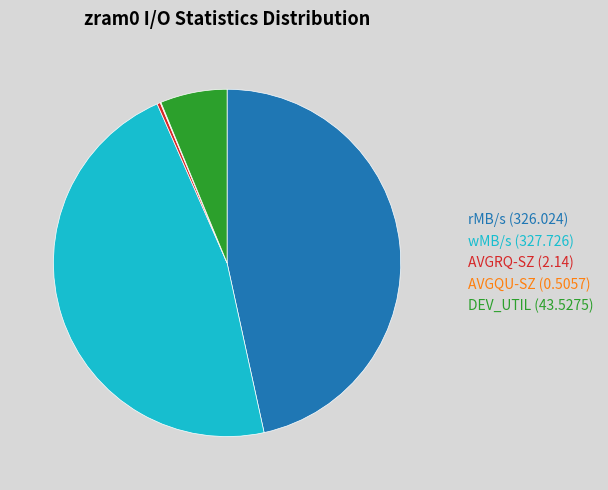

Does wMB/s represent more than half of the total?

No